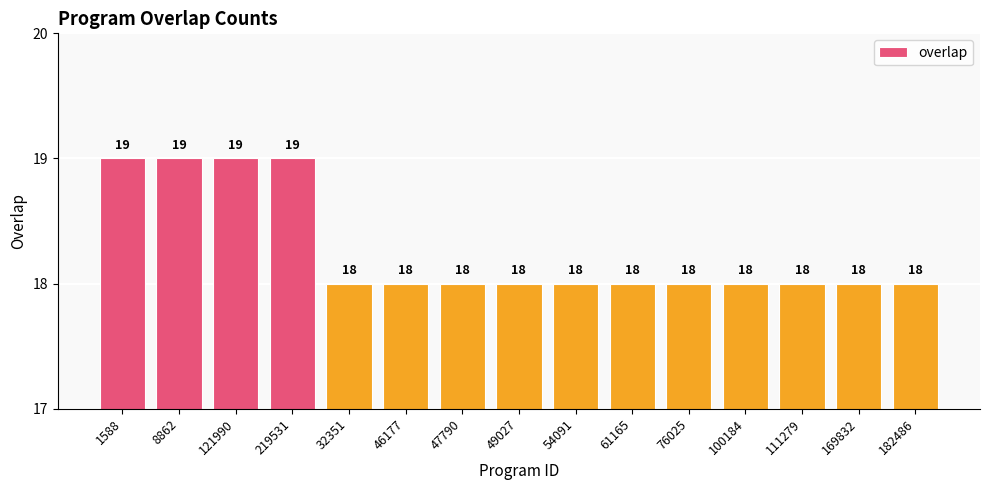

What is the ratio of the value at 54091 to the value at 49027?

1.0